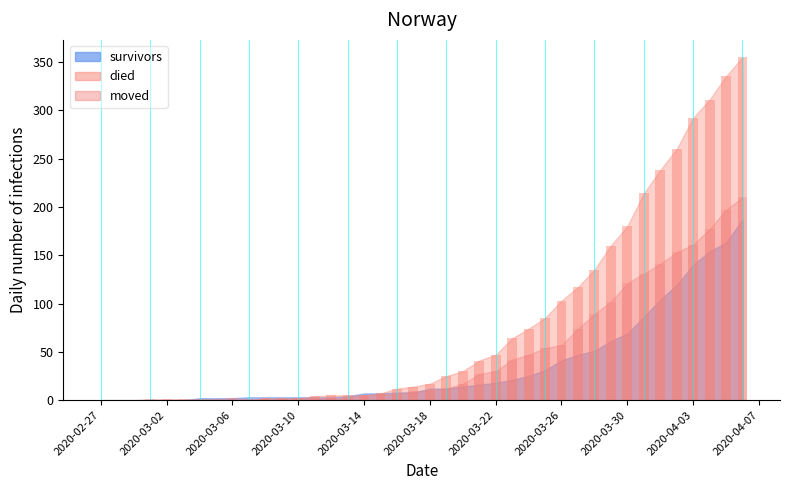

What position from the right is 2020-03-25?

13